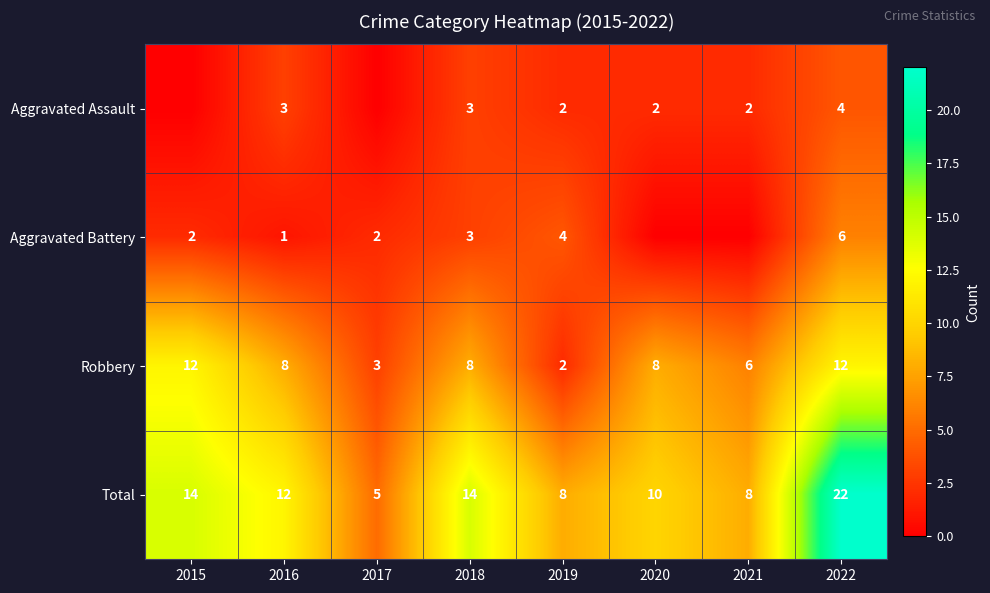

What is the spread (max minus min) of values at 2016?

11